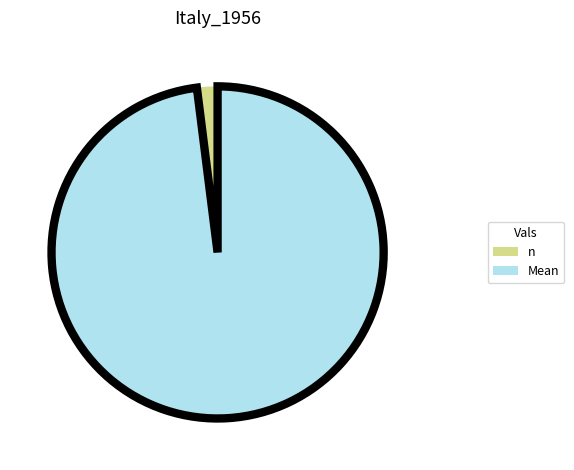

Rank the categories by value from highest to lowest.

Mean, n